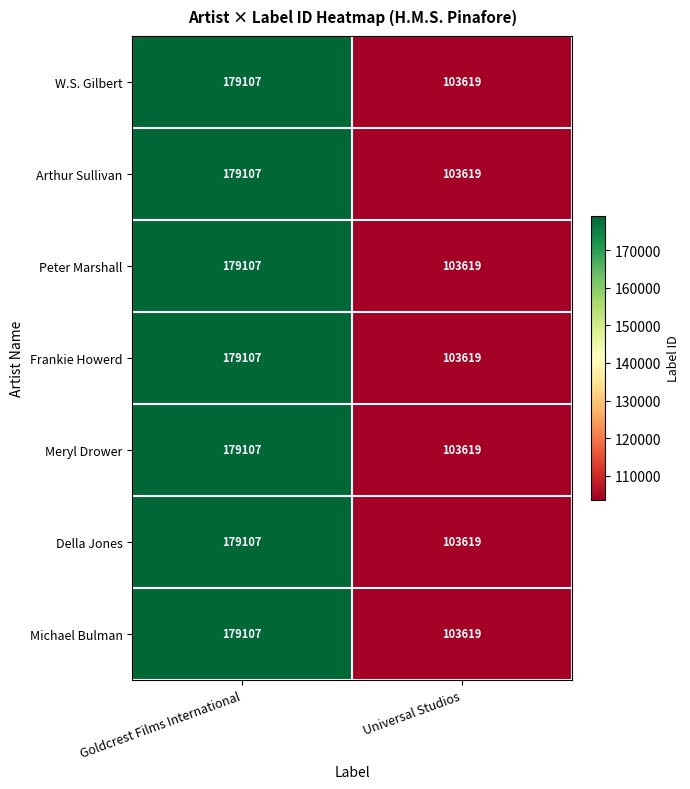

What is the difference between the Peter Marshall values at Goldcrest Films International and Universal Studios?

75488